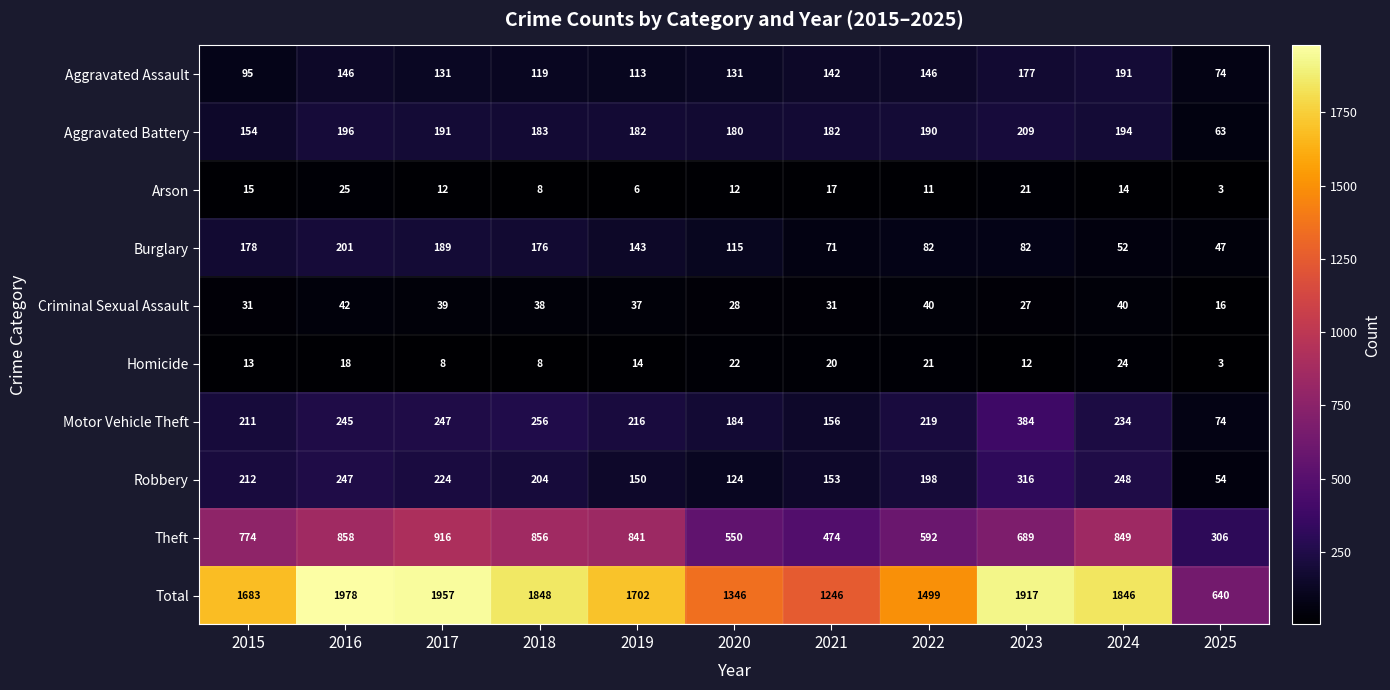

Is it true that Theft equals 363 at 2023?

False